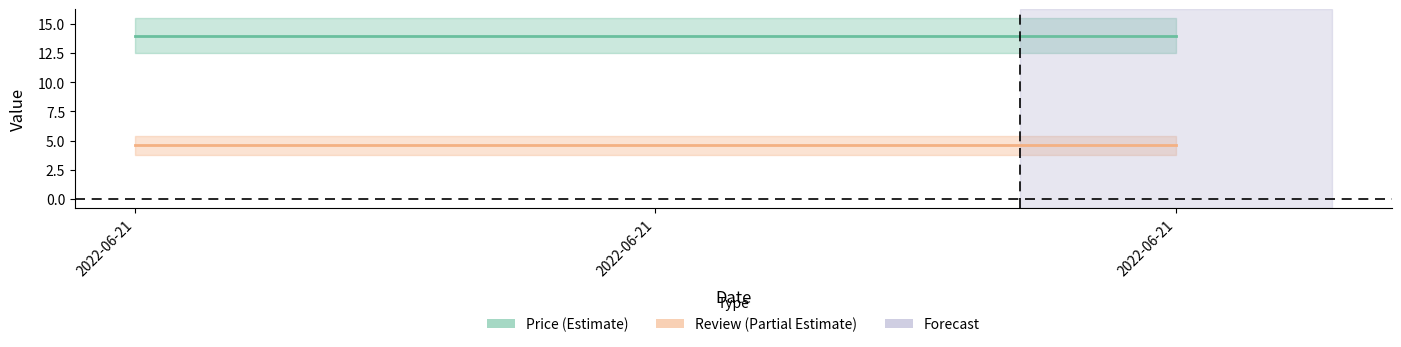

What is the sum of the Price values at 2022-06-21 and 2022-06-21?

28.0